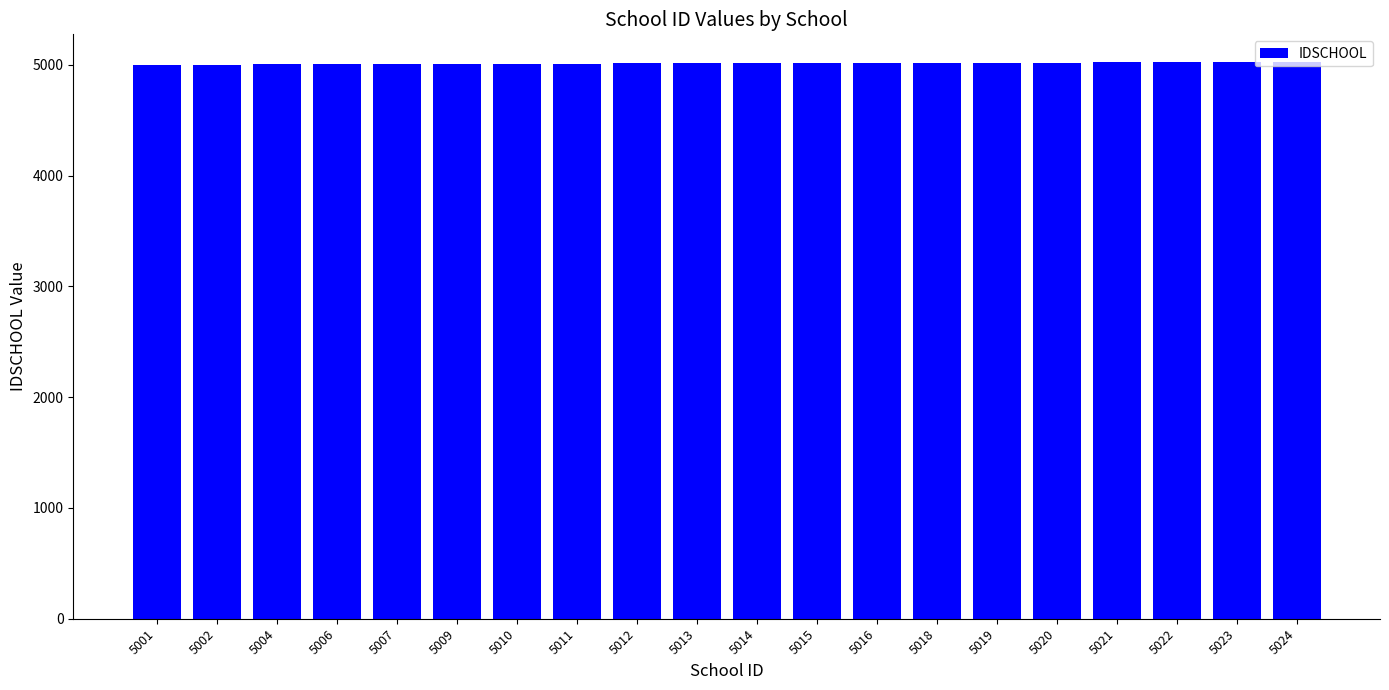

True or false: the data shows 6747 at 5018.

False